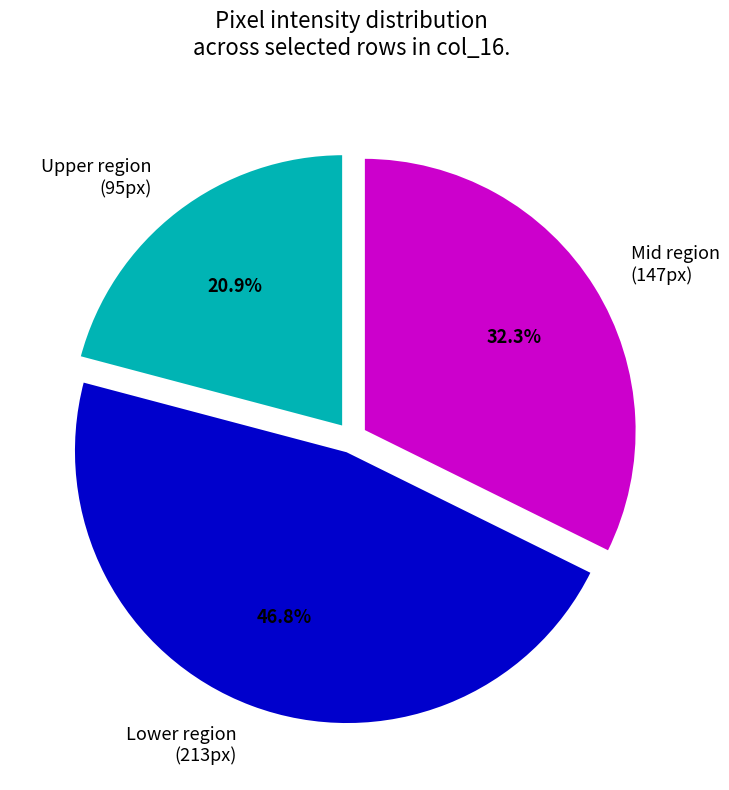

Rank the categories by value from highest to lowest.

Lower region (213px), Mid region (147px), Upper region (95px)